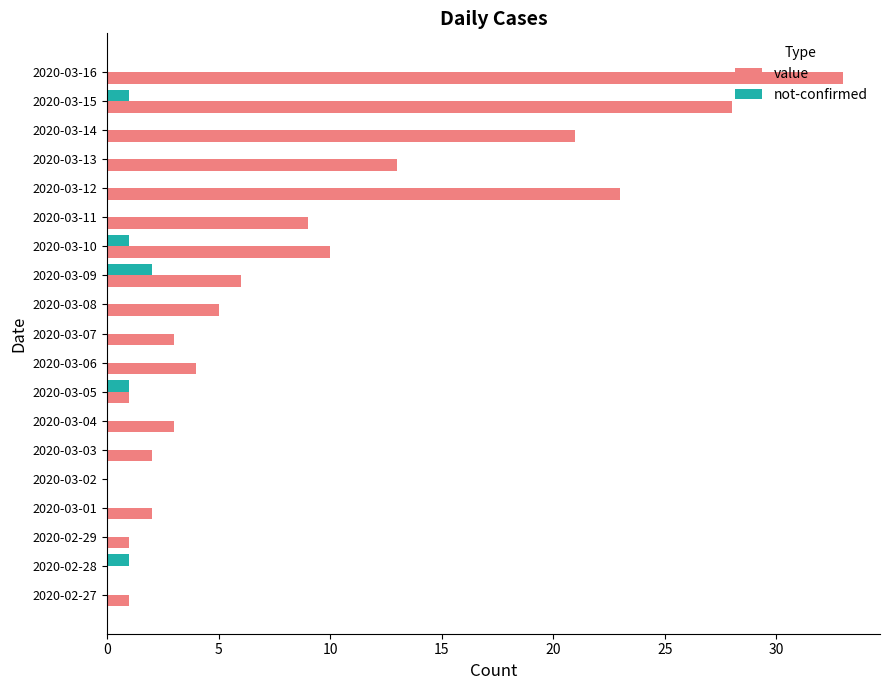

At which label is value closest to 16?

2020-03-13